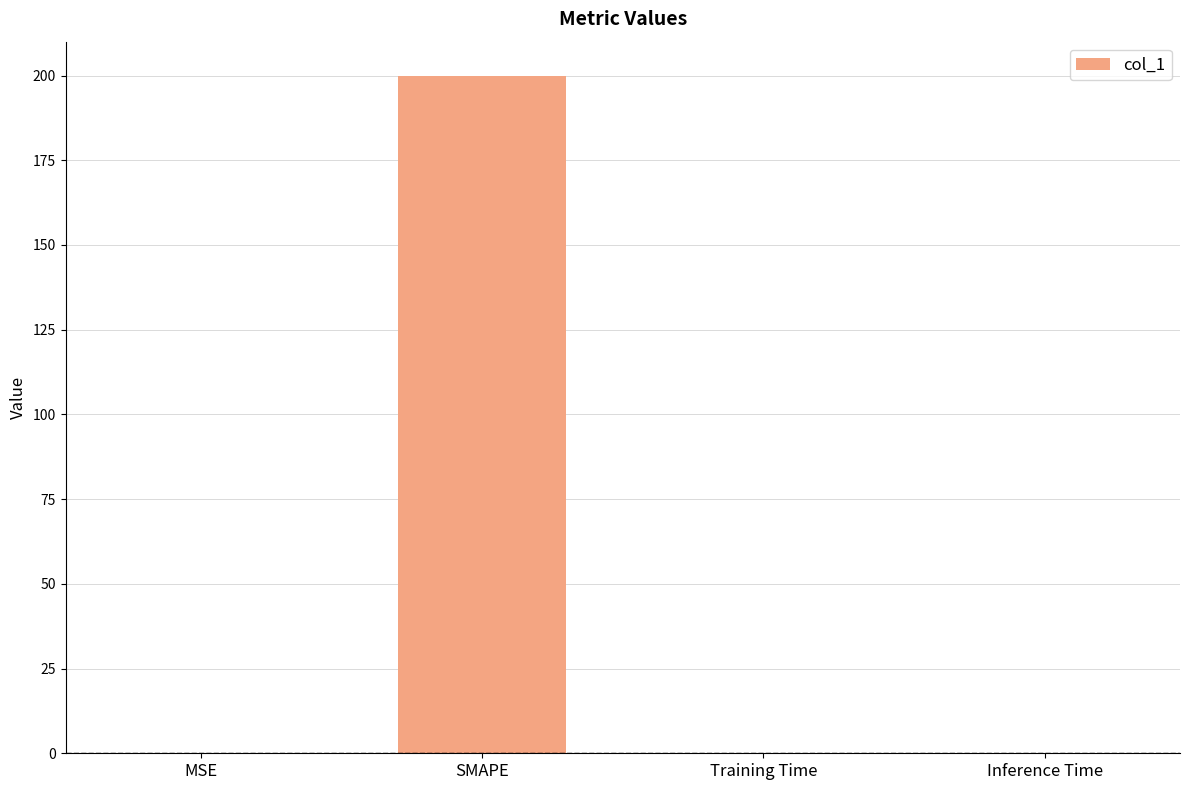

Between Inference Time and SMAPE, which is larger?

SMAPE